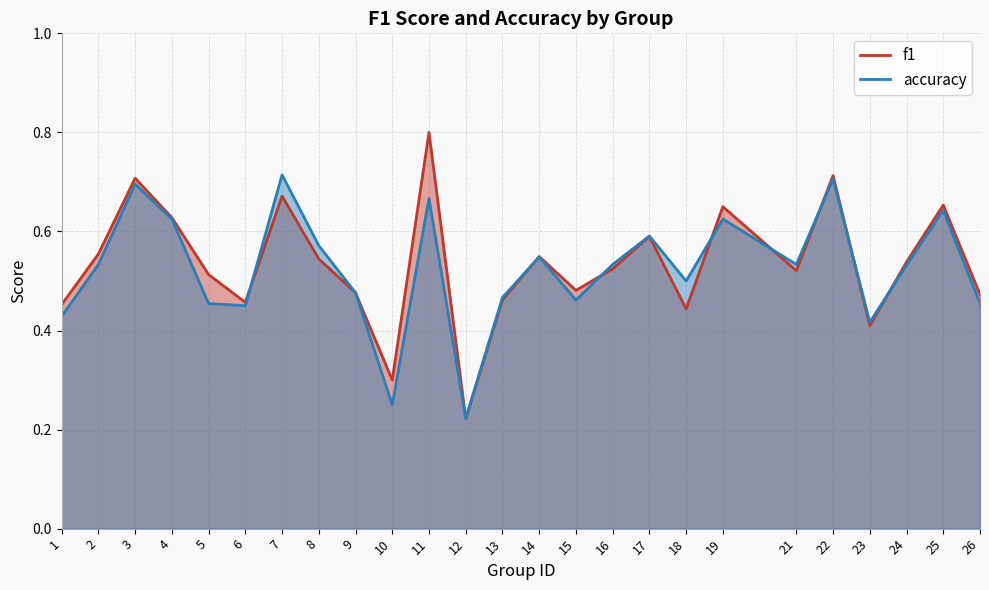

True or false: f1 and accuracy intersect in this chart.

True